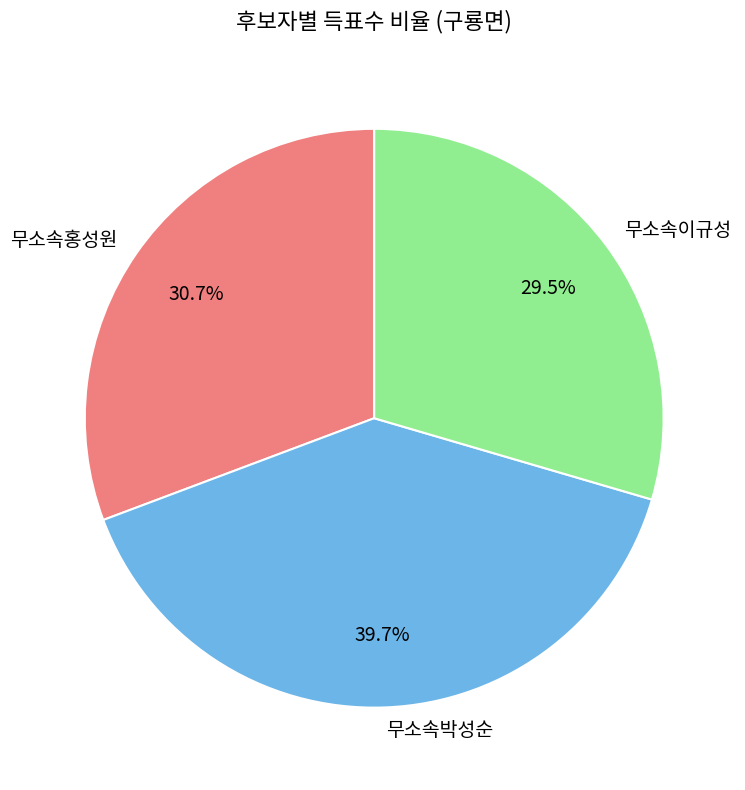

To the nearest percent, what is the average slice percentage?

33%